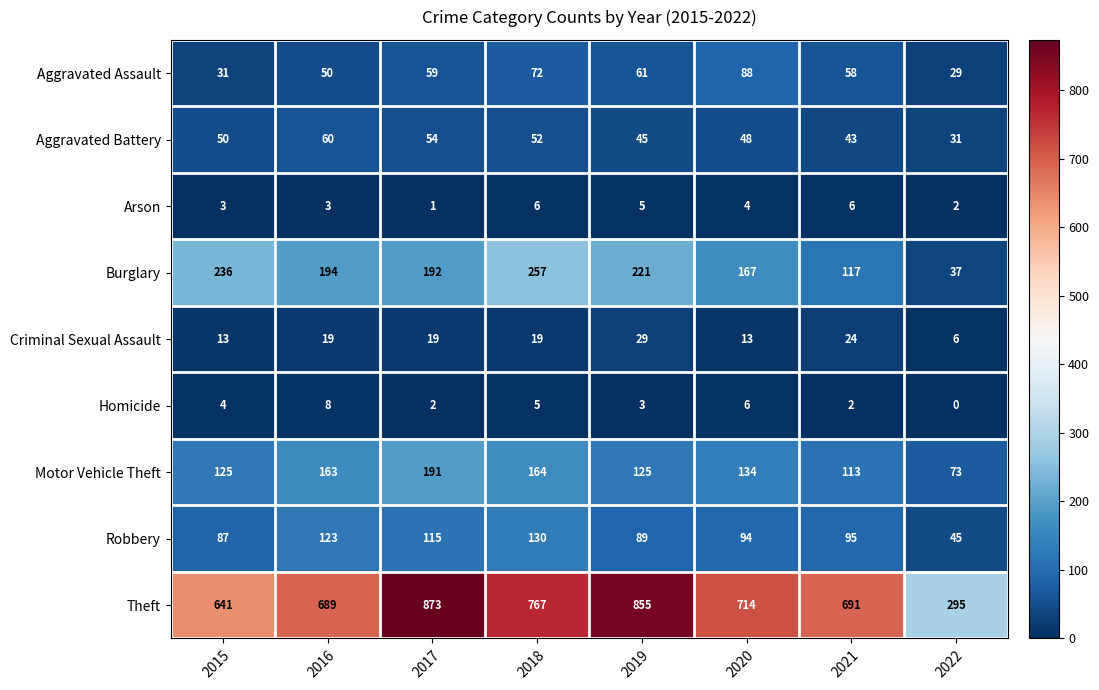

Rank the series by their maximum value, from lowest to highest.

Arson, Homicide, Criminal Sexual Assault, Aggravated Battery, Aggravated Assault, Robbery, Motor Vehicle Theft, Burglary, Theft